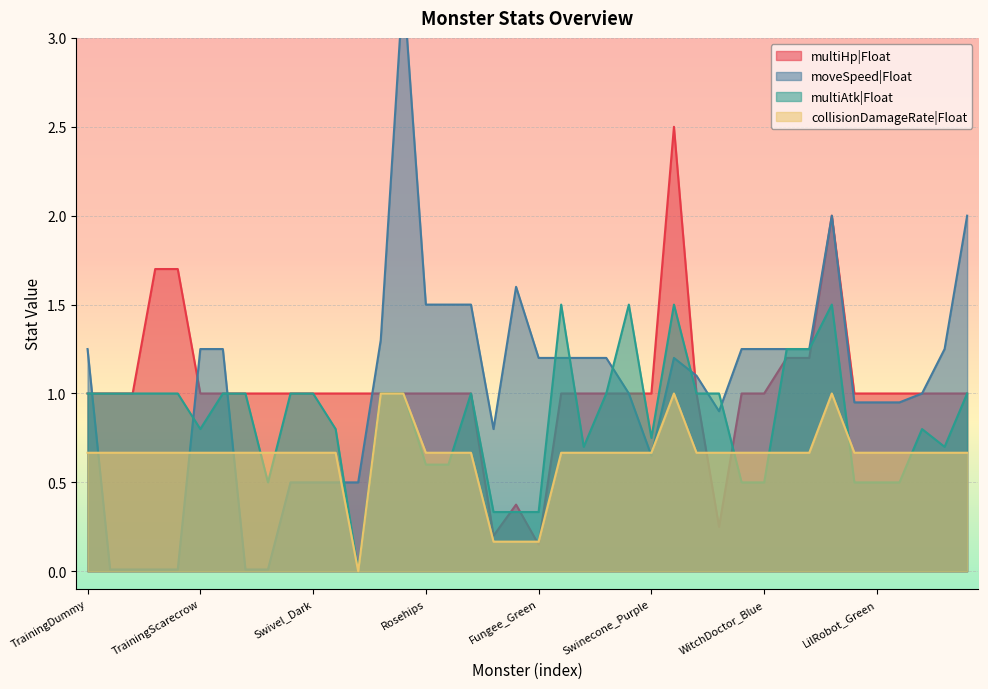

What is the label of the 10th point from the left?

Swivel